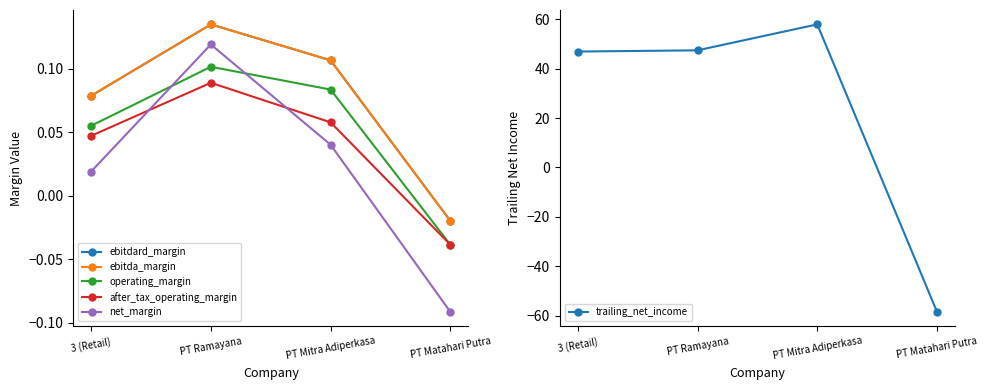

How many negative values does the trailing_net_income series have?

1